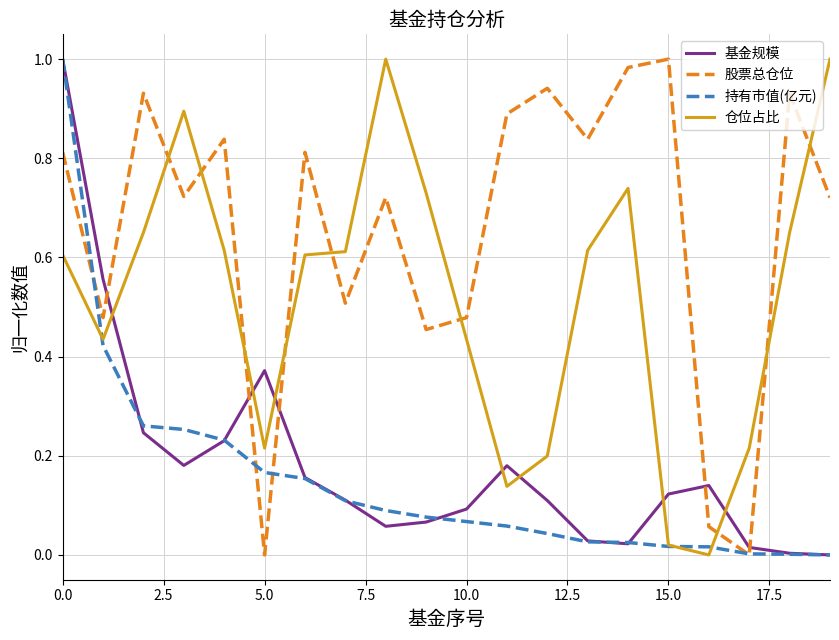

Which series has the largest total across all categories?

股票总仓位